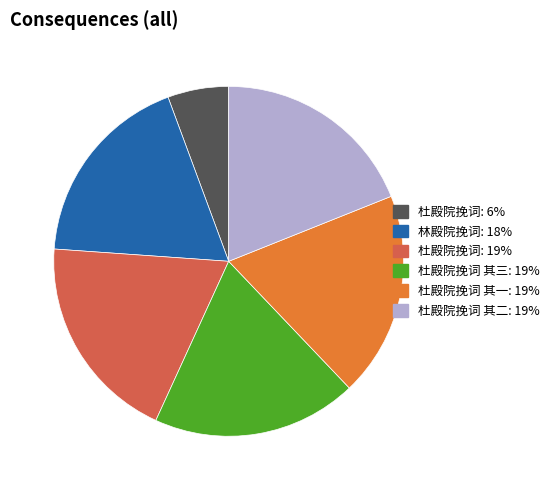

Is there a majority slice in this chart?

No